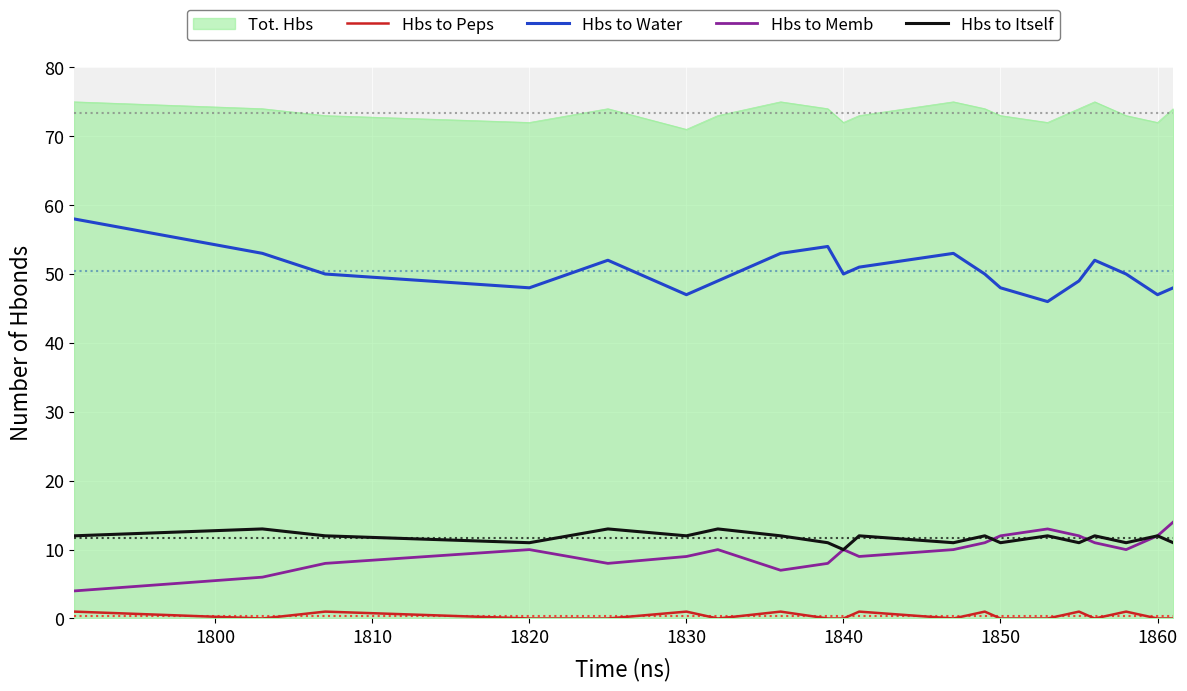

True or false: Hbs to Itself and Tot. Hbs cross at least once.

False